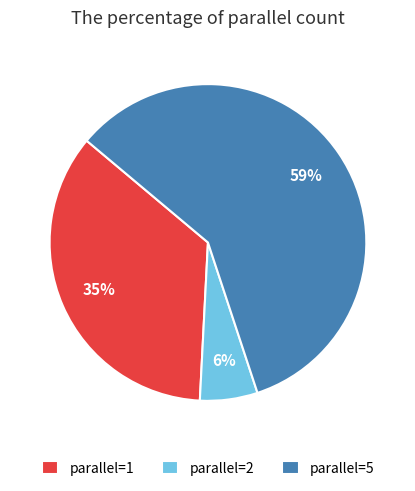

What is the majority slice?

parallel=5